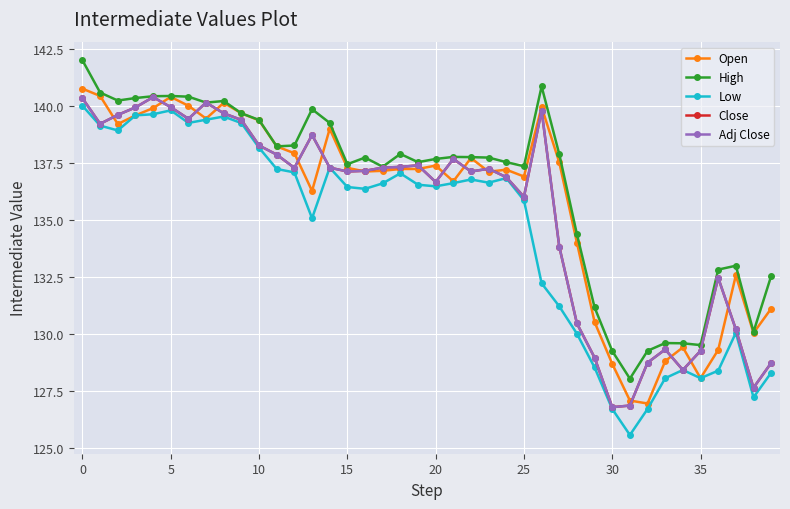

Does the chart have visible grid lines?

Yes